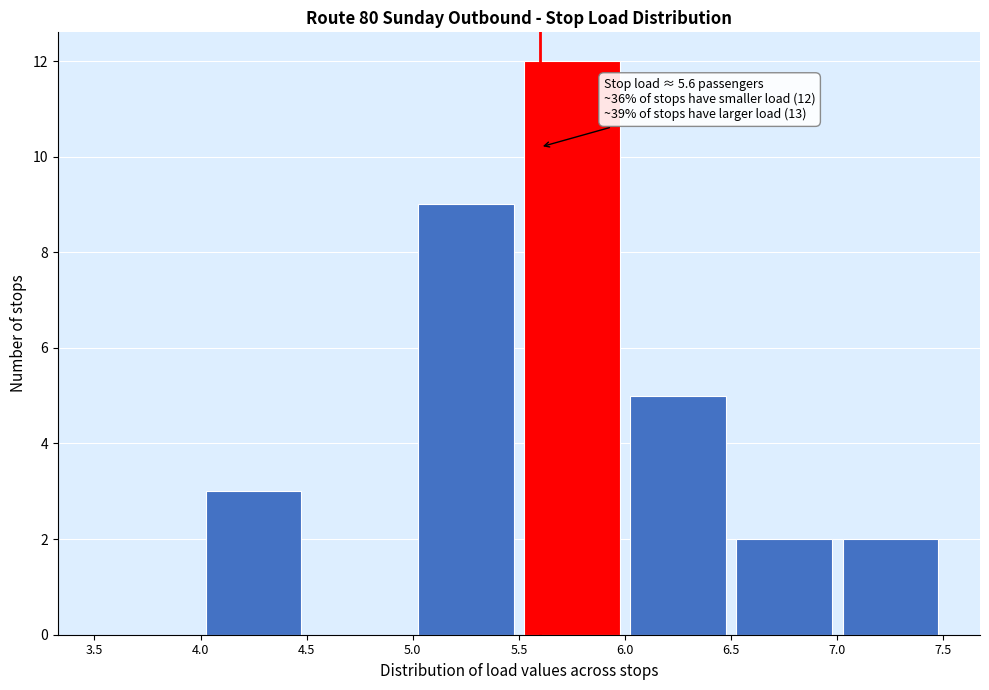

Which range on the x-axis has the tallest bar?

5.5 to 6.0